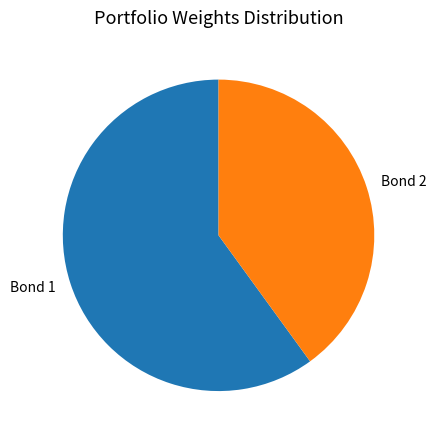

Between Bond 2 and Bond 1, which is larger?

Bond 1